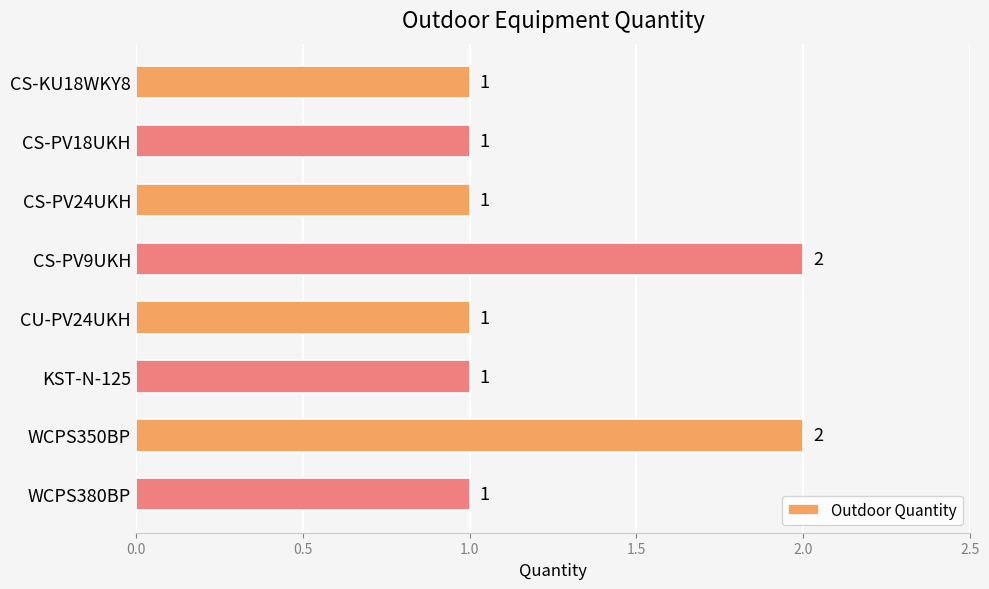

What is the minimum value shown in the chart?

1